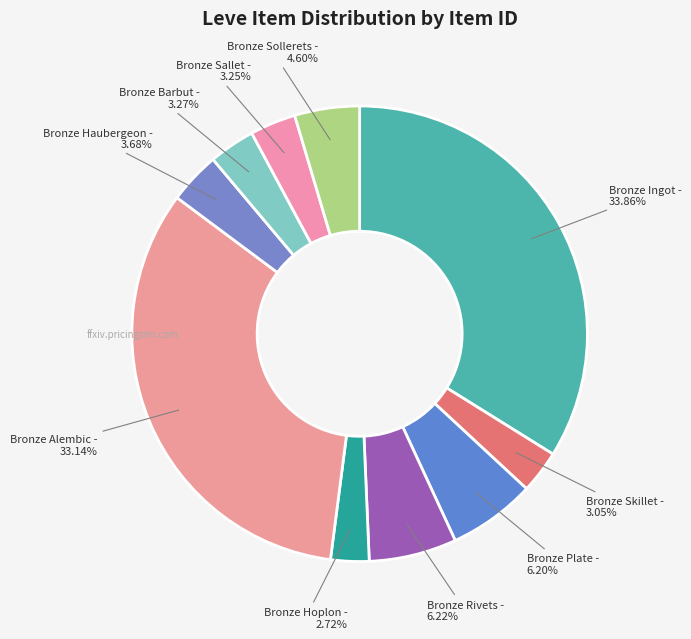

How many slices are in this pie chart?

10